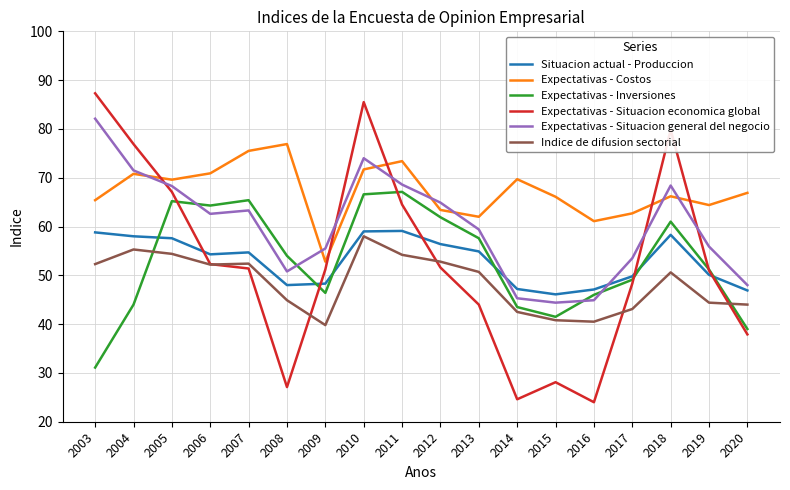

True or false: Expectativas - Inversiones has a value of 64.3 at 2006.

True